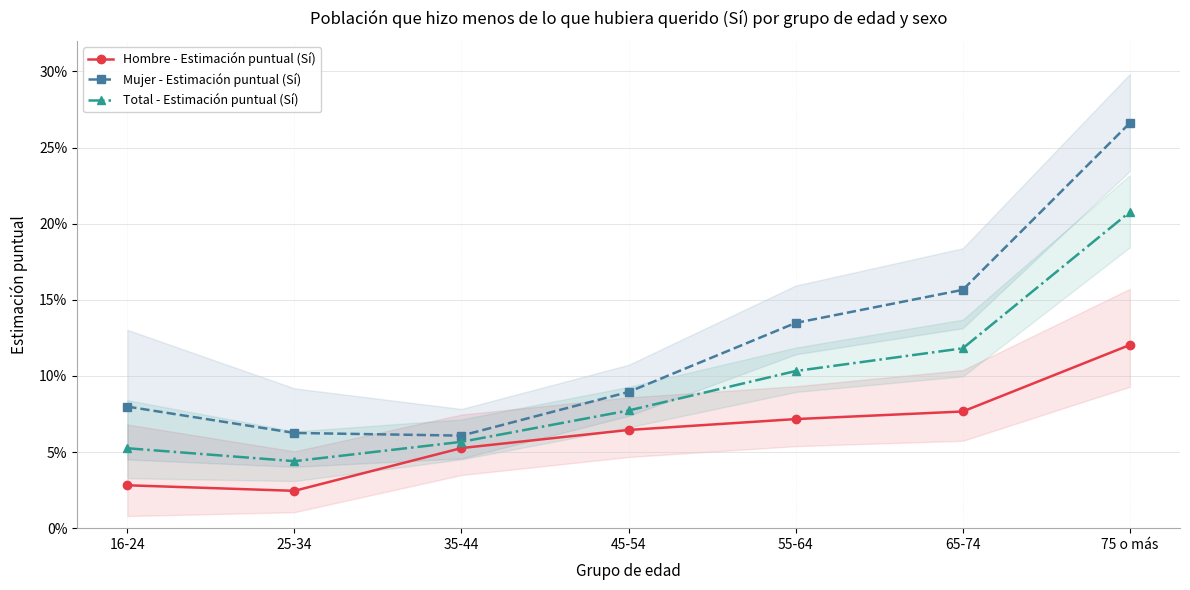

True or false: Total - Estimación puntual (Sí) and Mujer - Estimación puntual (Sí) cross at least once.

False